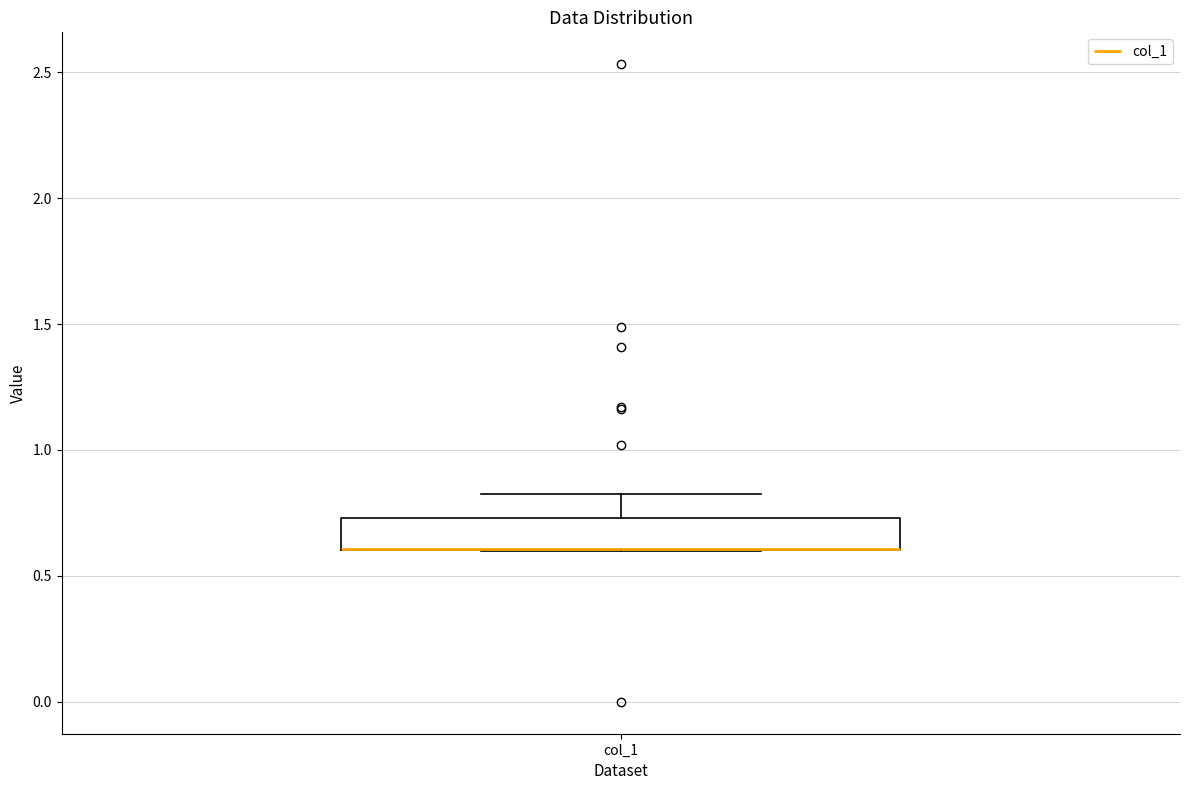

Transcribe this box plot: give where the median line is, the range the box spans, and where the two whiskers end, as read against the y-axis. The values are not printed on the chart, so give them approximately, as read against the axis.

median 0.60 (drawn on the box's lower edge), box 0.60 to 0.75, whiskers 0.60 to 0.80